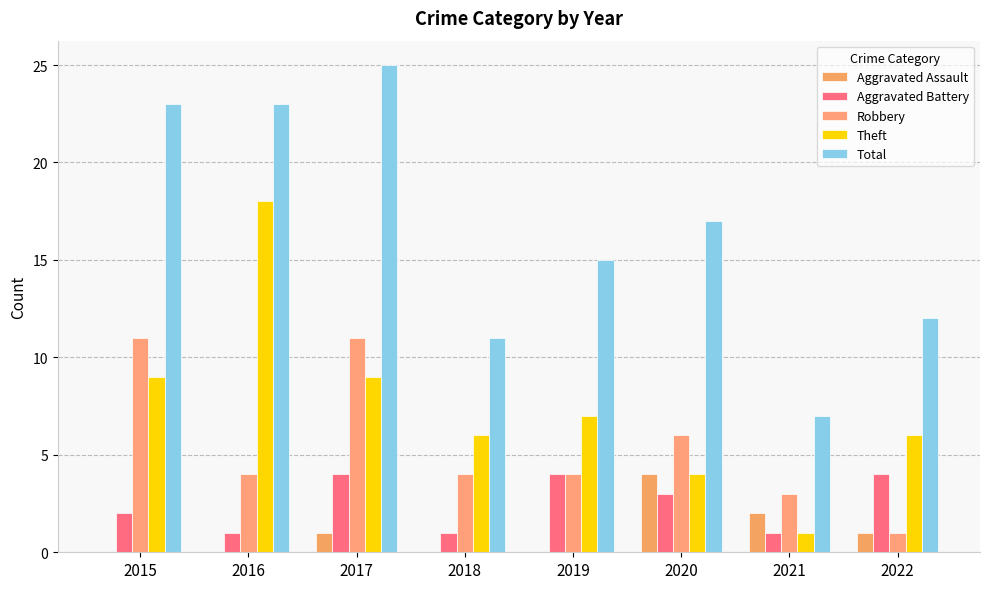

Which category has the lowest value in the Theft series?

2021